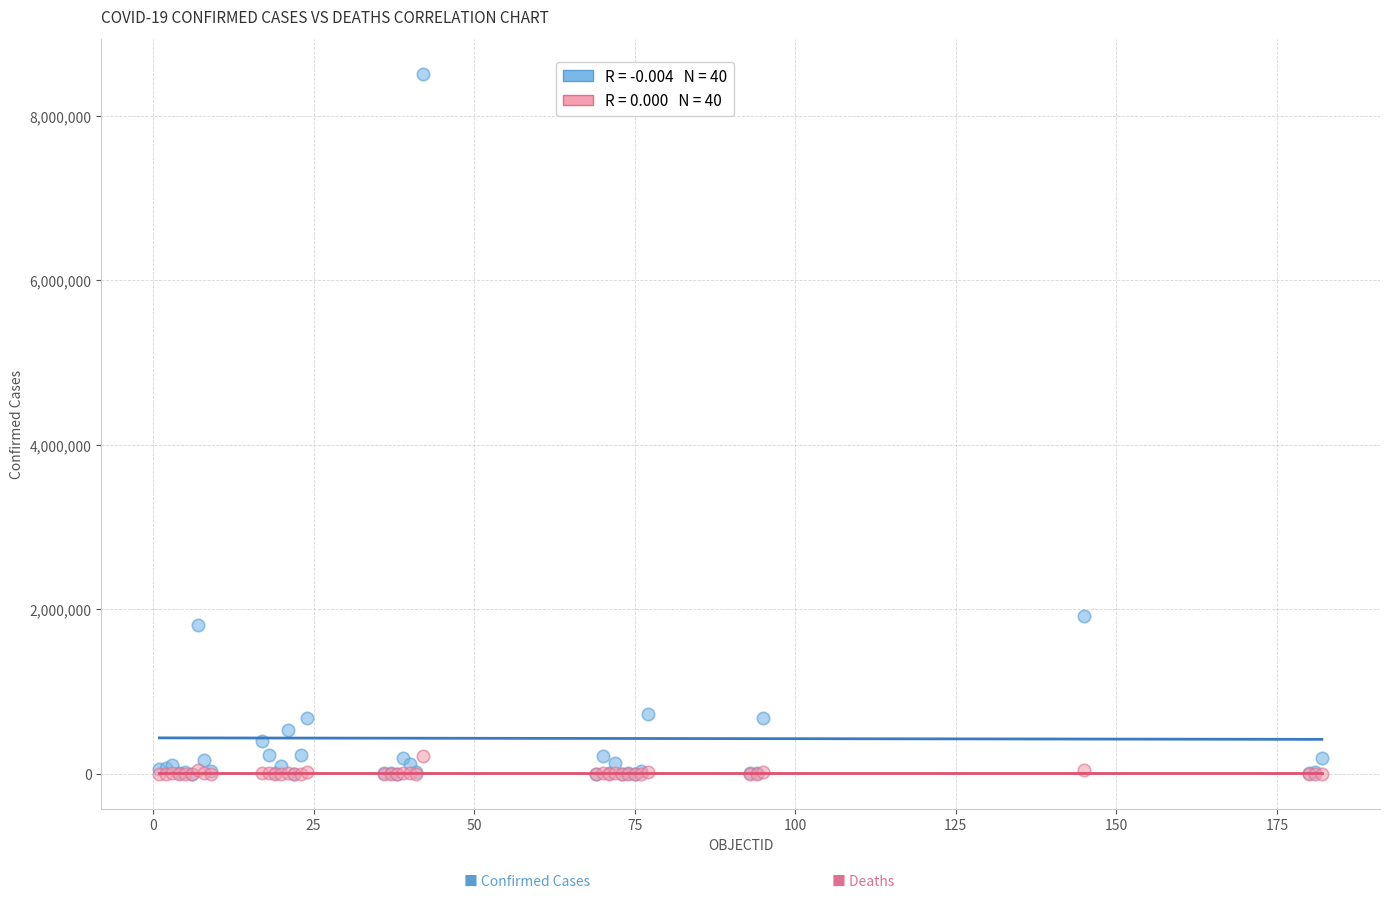

Across all series, what Y value is closest to 4255885?

1923132